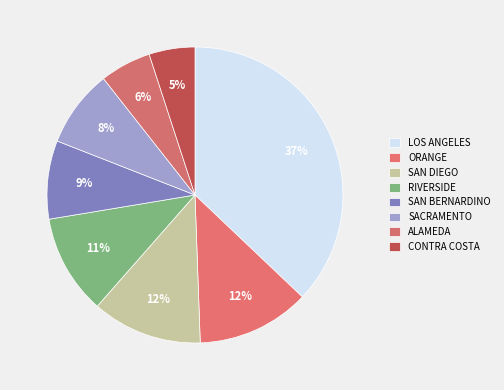

How many segments does this pie chart have?

8